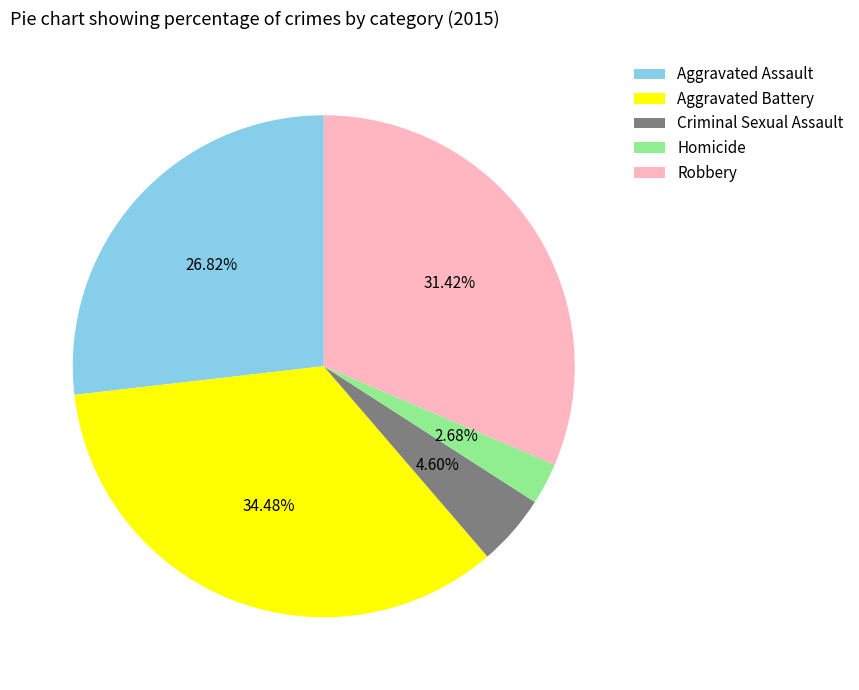

How many segments does this pie chart have?

5